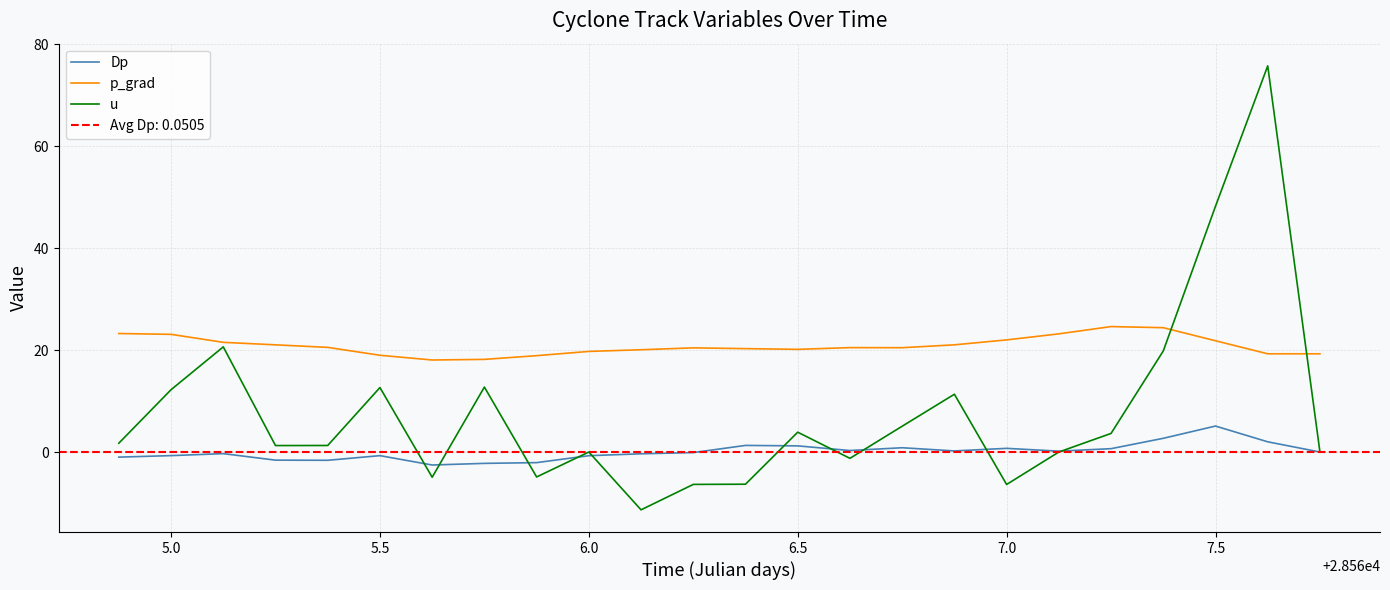

What is the average value of the p_grad series?

20.9